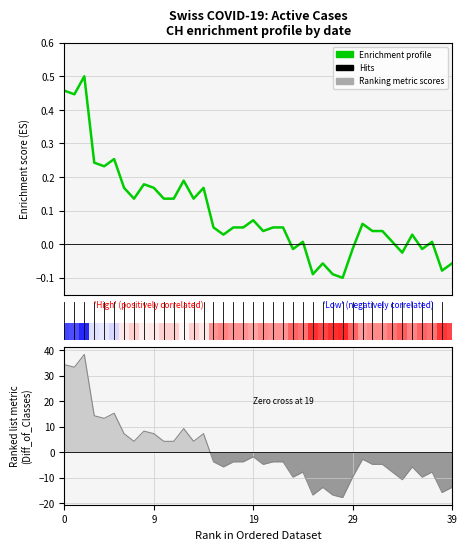

What is the sum of the values at 11 and 37?

0.1